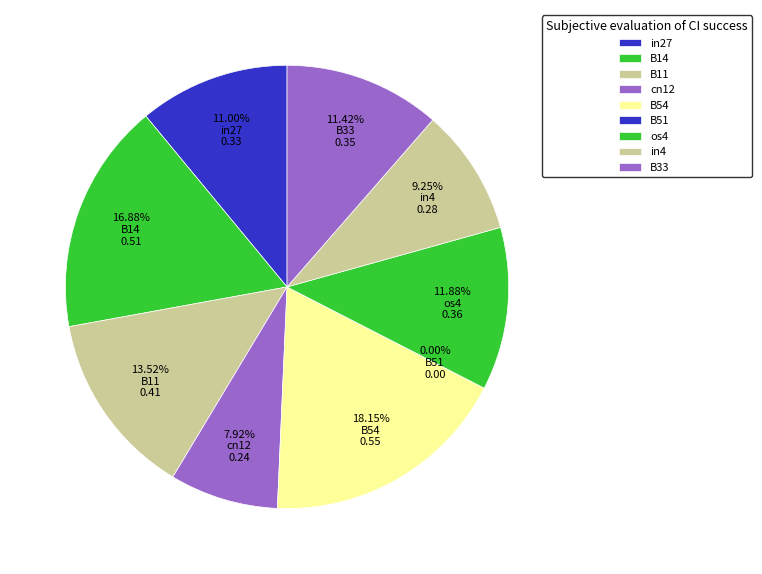

The B54 slice represents 18% of the pie. True or false?

True